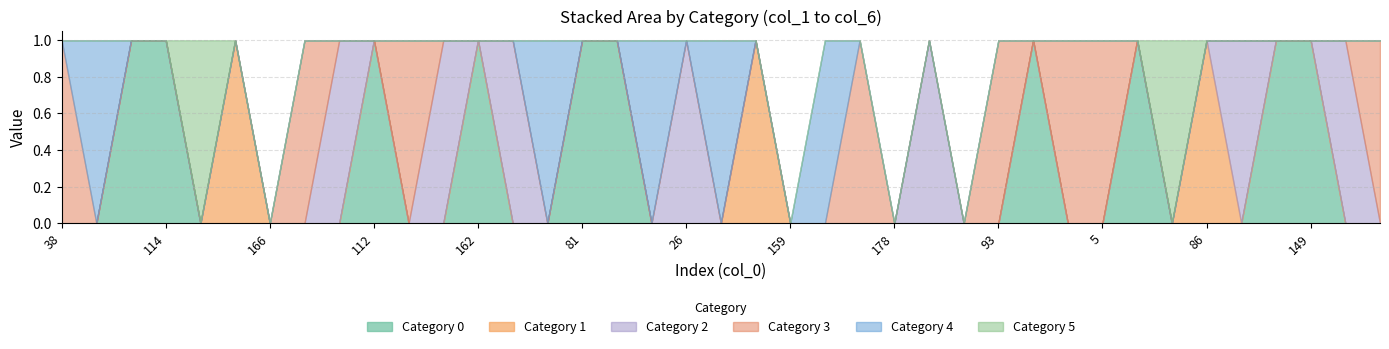

Reading left to right, what are all the values shown in this chart?

0: 38=0	14=0	19=1	114=1	0=0	137=0	166=0	141=0	50=0	112=1	141=0	117=0	162=1	144=0	89=0	81=1	110=1	179=0	26=0	146=0	131=0	159=0	153=0	39=0	178=0	151=0	176=0	93=0	107=1	54=0	5=0	163=1	119=0	86=0	144=0	162=1	149=1	68=0	38=0
1: 38=0	14=0	19=0	114=0	0=0	137=1	166=0	141=0	50=0	112=0	141=0	117=0	162=0	144=0	89=0	81=0	110=0	179=0	26=0	146=0	131=1	159=0	153=0	39=0	178=0	151=0	176=0	93=0	107=0	54=0	5=0	163=0	119=0	86=1	144=0	162=0	149=0	68=0	38=0
2: 38=0	14=0	19=0	114=0	0=0	137=0	166=0	141=0	50=1	112=0	141=0	117=1	162=0	144=1	89=0	81=0	110=0	179=0	26=1	146=0	131=0	159=0	153=0	39=0	178=0	151=1	176=0	93=0	107=0	54=0	5=0	163=0	119=0	86=0	144=1	162=0	149=0	68=1	38=0
3: 38=1	14=0	19=0	114=0	0=0	137=0	166=0	141=1	50=0	112=0	141=1	117=0	162=0	144=0	89=0	81=0	110=0	179=0	26=0	146=0	131=0	159=0	153=0	39=1	178=0	151=0	176=0	93=1	107=0	54=1	5=1	163=0	119=0	86=0	144=0	162=0	149=0	68=0	38=1
4: 38=0	14=1	19=0	114=0	0=0	137=0	166=0	141=0	50=0	112=0	141=0	117=0	162=0	144=0	89=1	81=0	110=0	179=1	26=0	146=1	131=0	159=0	153=1	39=0	178=0	151=0	176=0	93=0	107=0	54=0	5=0	163=0	119=0	86=0	144=0	162=0	149=0	68=0	38=0
5: 38=0	14=0	19=0	114=0	0=1	137=0	166=0	141=0	50=0	112=0	141=0	117=0	162=0	144=0	89=0	81=0	110=0	179=0	26=0	146=0	131=0	159=0	153=0	39=0	178=0	151=0	176=0	93=0	107=0	54=0	5=0	163=0	119=1	86=0	144=0	162=0	149=0	68=0	38=0